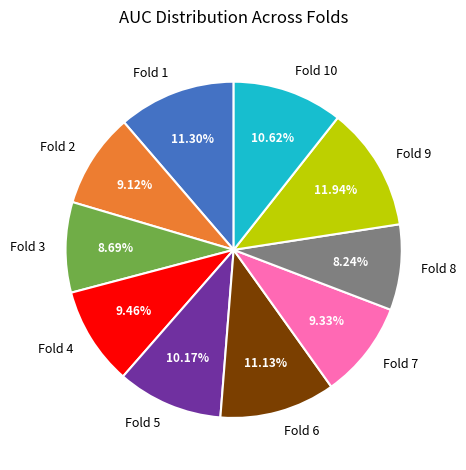

Which slice is the largest?

Fold 9